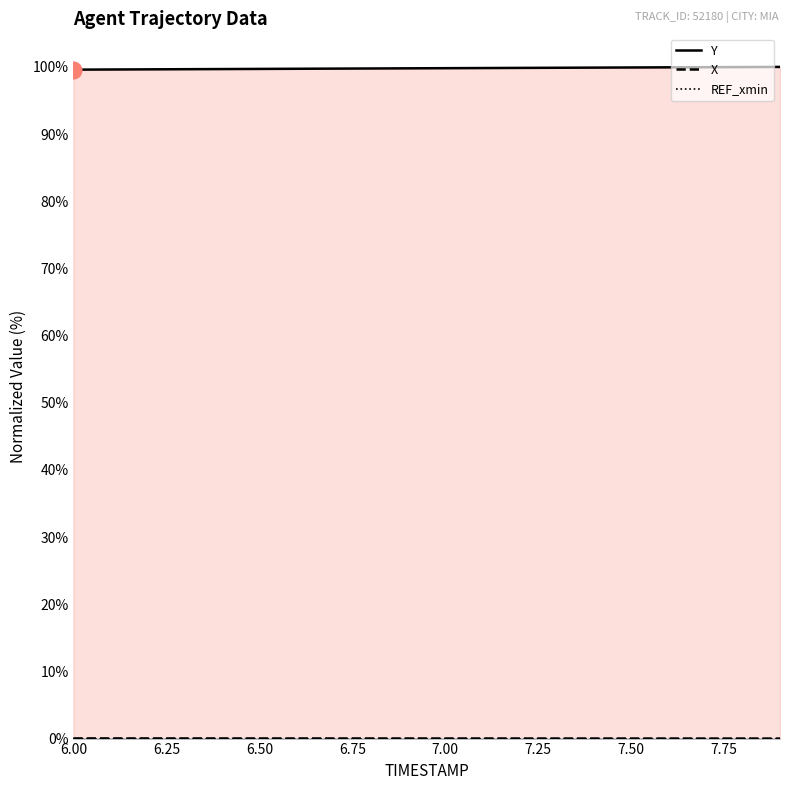

List the series in order of their peak value, highest first.

Y, X